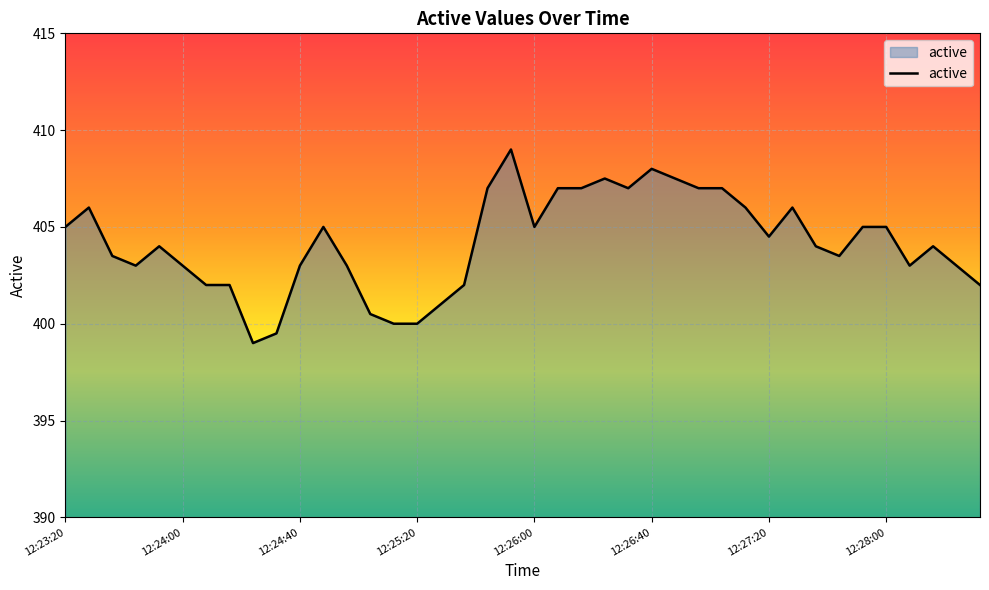

What is the difference between the maximum and minimum values?

10.0